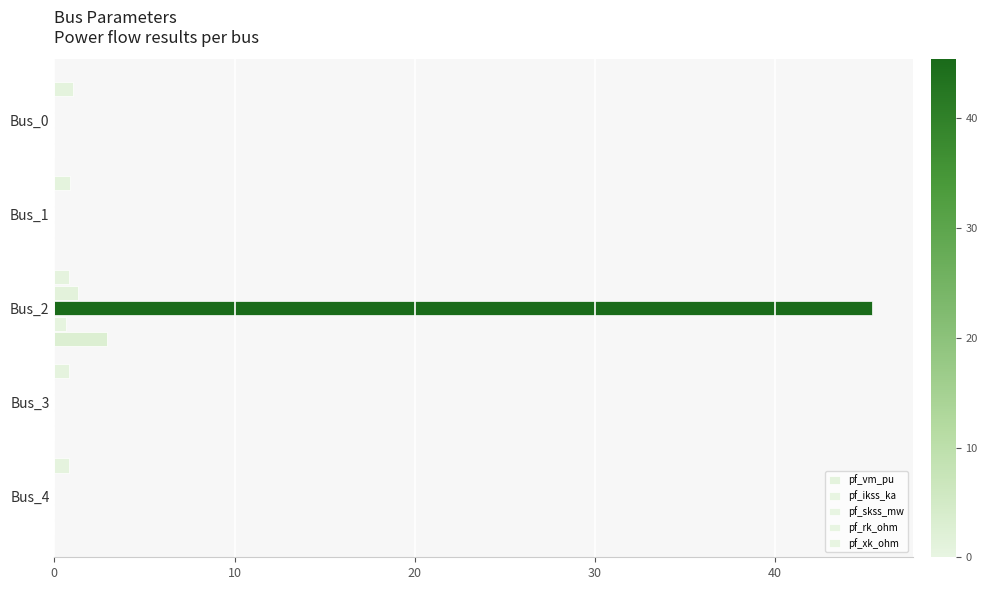

Reading left to right, list all the values displayed in this chart.

pf_vm_pu: 1.1	0.9	0.8	0.8	0.8
pf_ikss_ka: 0.0	0.0	1.3	0.0	0.0
pf_skss_mw: 0.0	0.0	45.4	0.0	0.0
pf_rk_ohm: 0.0	0.0	0.6	0.0	0.0
pf_xk_ohm: 0.0	0.0	2.9	0.0	0.0